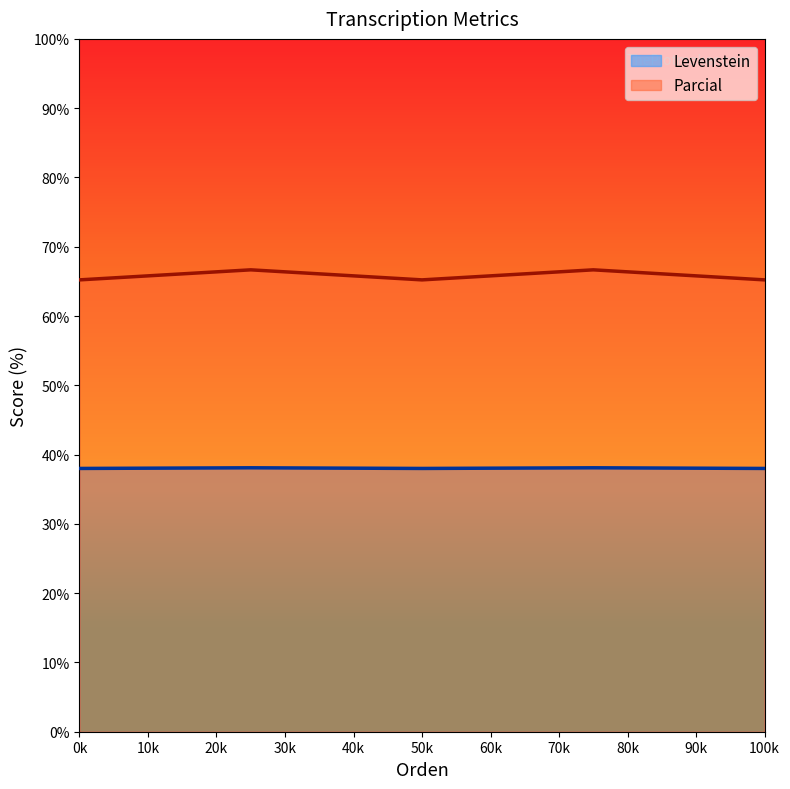

Rank the series by their maximum value, from highest to lowest.

Parcial, Levenstein